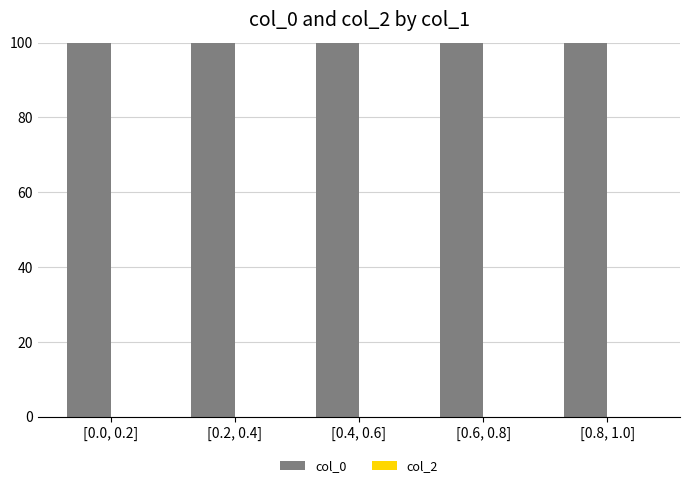

What is the minimum value shown in the chart?

99.8